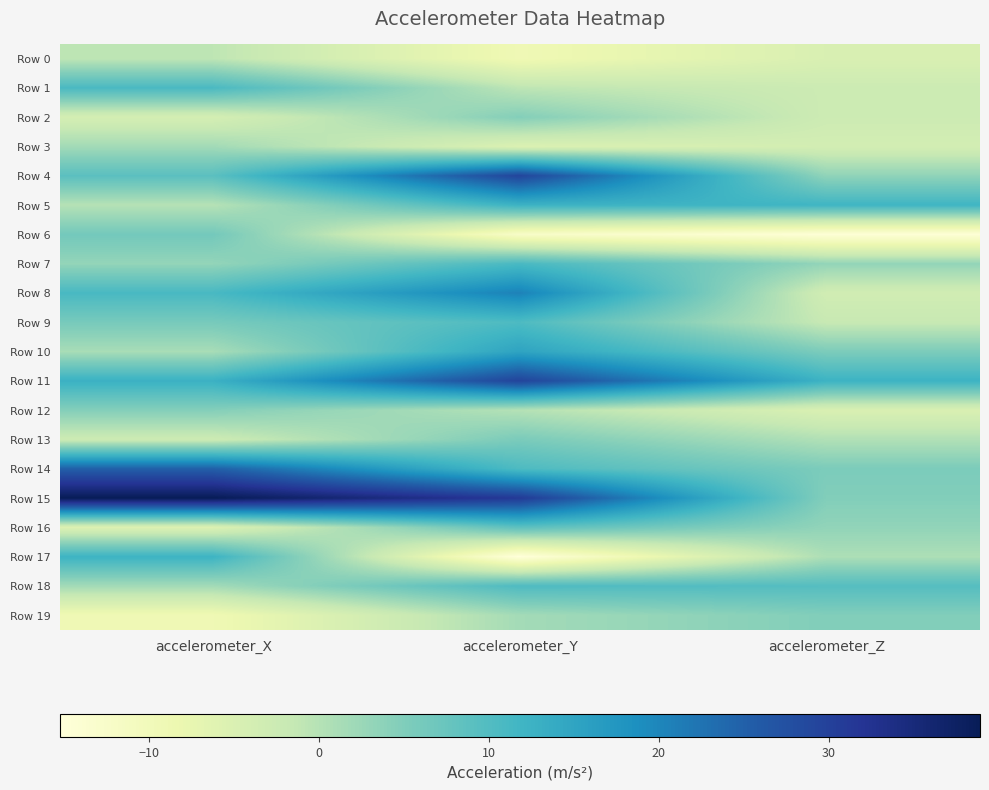

Reading right to left, extract all data points from this chart.

Row 0: accelerometer_Z=-4.8	accelerometer_Y=-9.2	accelerometer_X=-0.8
Row 1: accelerometer_Z=-2.6	accelerometer_Y=-0.8	accelerometer_X=10.8
Row 2: accelerometer_Z=-2.7	accelerometer_Y=4.7	accelerometer_X=-4.0
Row 3: accelerometer_Z=-3.7	accelerometer_Y=-5.3	accelerometer_X=1.8
Row 4: accelerometer_Z=3.5	accelerometer_Y=29.3	accelerometer_X=9.0
Row 5: accelerometer_Z=12.0	accelerometer_Y=12.5	accelerometer_X=-0.1
Row 6: accelerometer_Z=-14.5	accelerometer_Y=-12.3	accelerometer_X=6.3
Row 7: accelerometer_Z=3.2	accelerometer_Y=10.8	accelerometer_X=3.2
Row 8: accelerometer_Z=-3.3	accelerometer_Y=20.6	accelerometer_X=11.0
Row 9: accelerometer_Z=-1.8	accelerometer_Y=10.4	accelerometer_X=5.9
Row 10: accelerometer_Z=5.4	accelerometer_Y=15.2	accelerometer_X=1.2
Row 11: accelerometer_Z=12.4	accelerometer_Y=29.5	accelerometer_X=12.7
Row 12: accelerometer_Z=-4.9	accelerometer_Y=0.1	accelerometer_X=4.6
Row 13: accelerometer_Z=0.4	accelerometer_Y=5.6	accelerometer_X=-2.6
Row 14: accelerometer_Z=5.4	accelerometer_Y=10.5	accelerometer_X=25.1
Row 15: accelerometer_Z=4.8	accelerometer_Y=31.1	accelerometer_X=38.9
Row 16: accelerometer_Z=3.3	accelerometer_Y=8.8	accelerometer_X=-5.3
Row 17: accelerometer_Z=0.8	accelerometer_Y=-15.2	accelerometer_X=12.3
Row 18: accelerometer_Z=9.6	accelerometer_Y=10.3	accelerometer_X=1.7
Row 19: accelerometer_Z=4.8	accelerometer_Y=1.6	accelerometer_X=-9.1